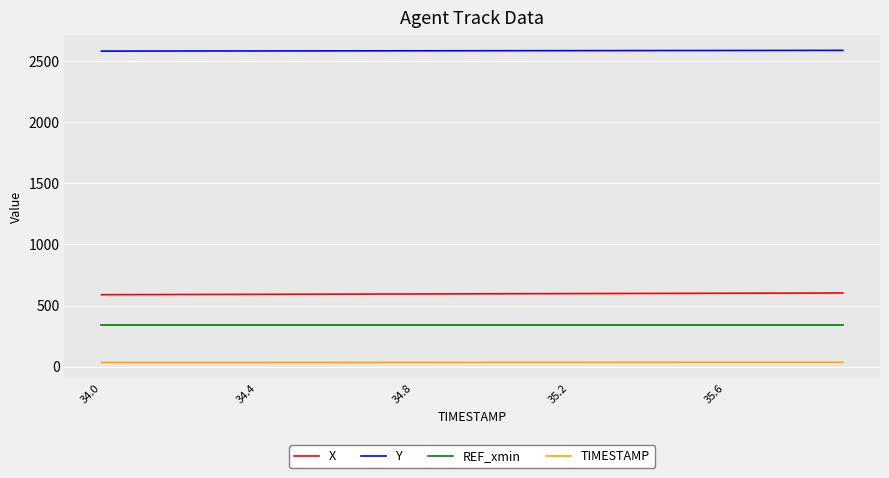

How many values in the X series are below 596?

10